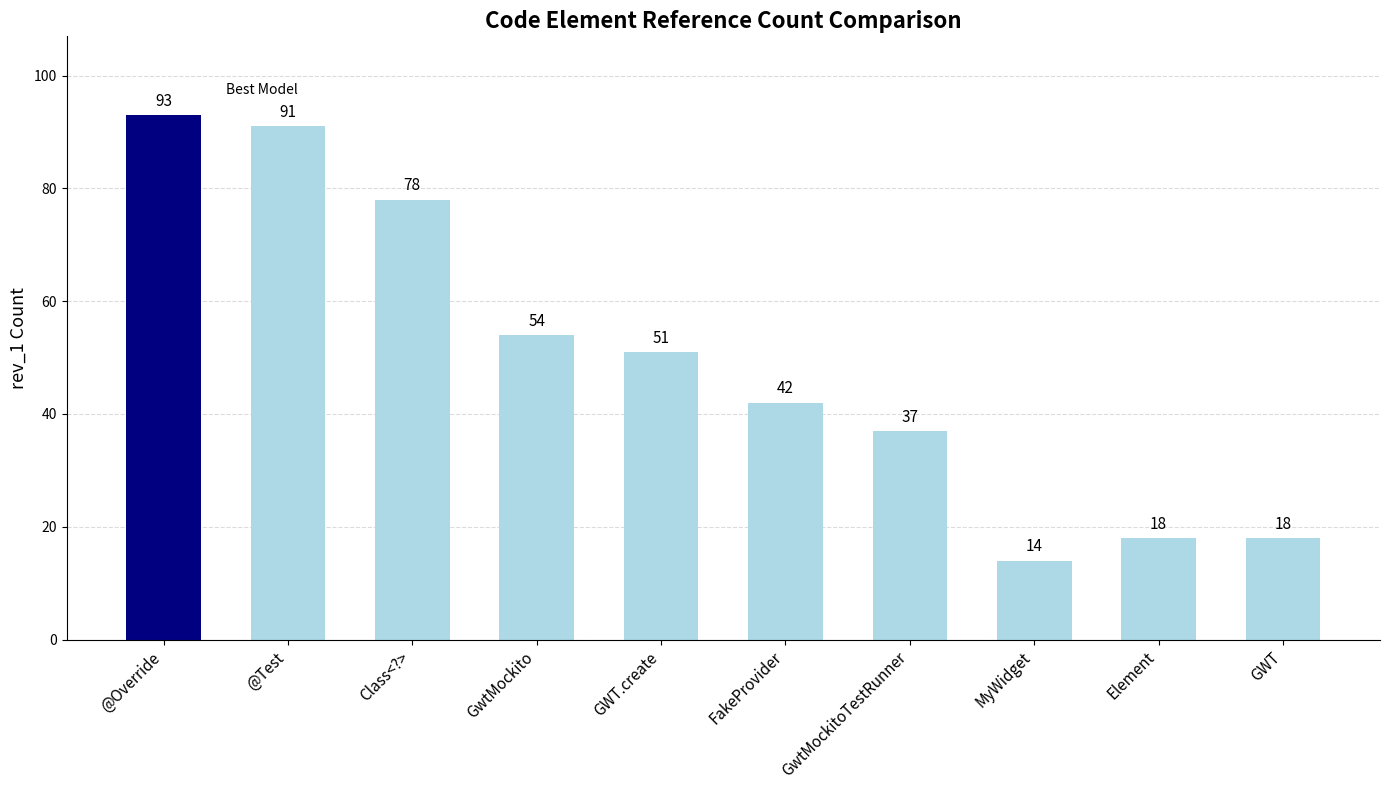

What is the label of the 7th bar from the right?

GwtMockito